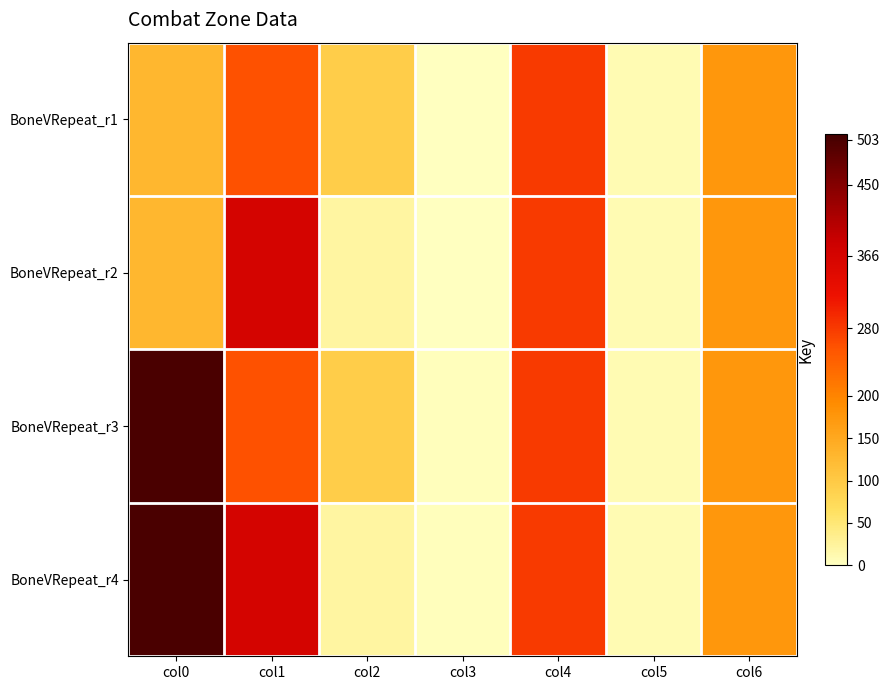

Count the number of categories in the chart.

7